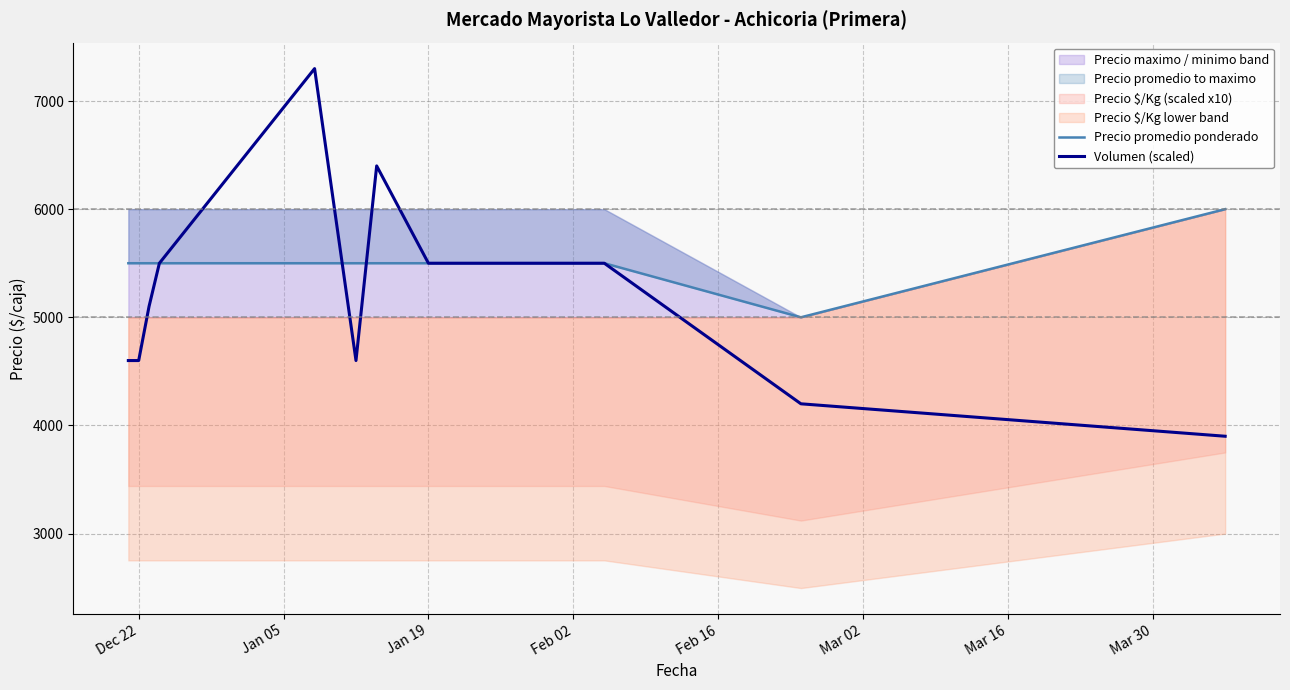

What is the difference between the maximum and second lowest values in the Volumen (scaled) series?

3100